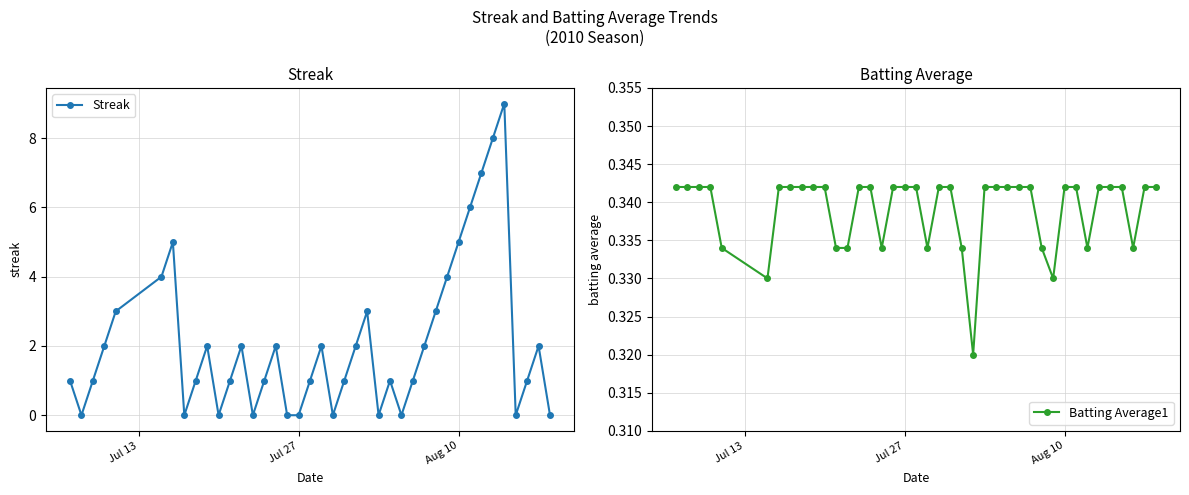

What is the maximum value for Streak?

9